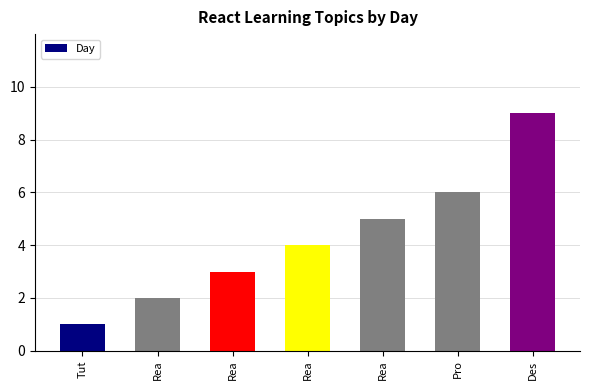

Which label corresponds to the largest value in the chart?

Des